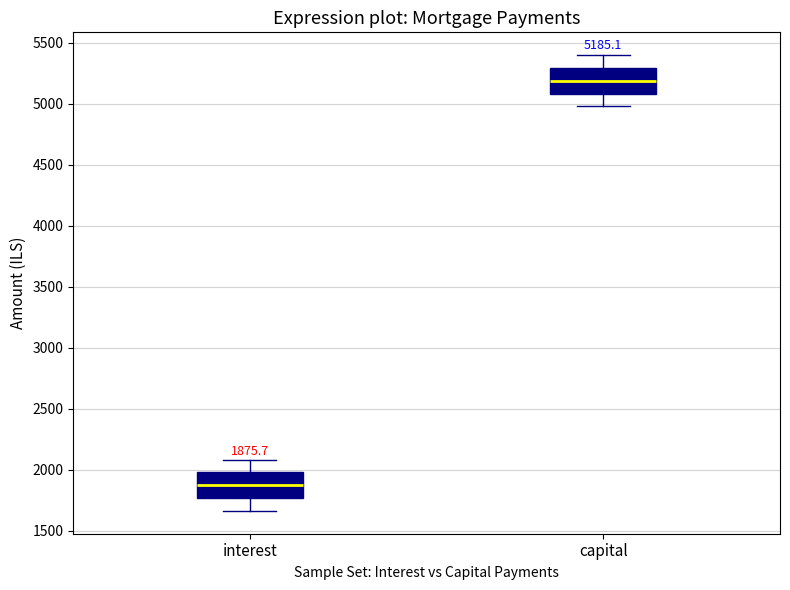

Which box has the lowest median line?

interest